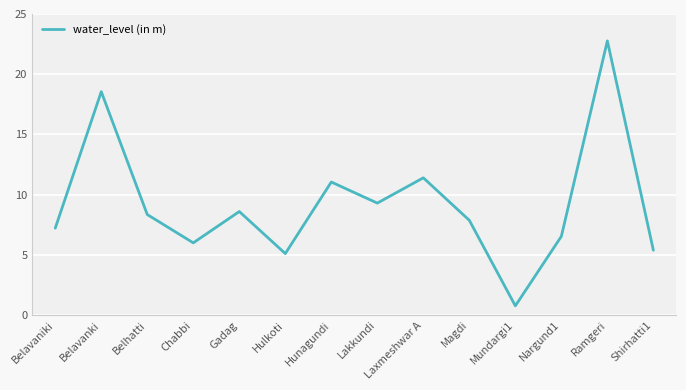

The chart shows a value of 30.4 at Belavanki. True or false?

False